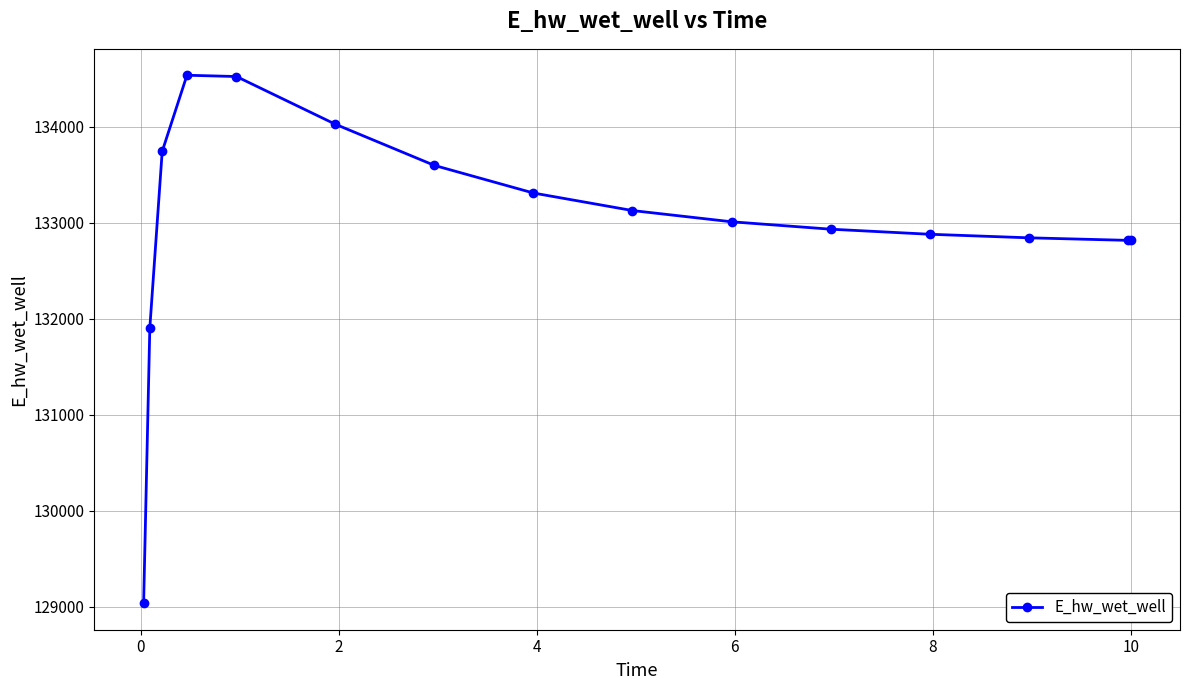

What is the value of the 2nd point from the left?

131906.1